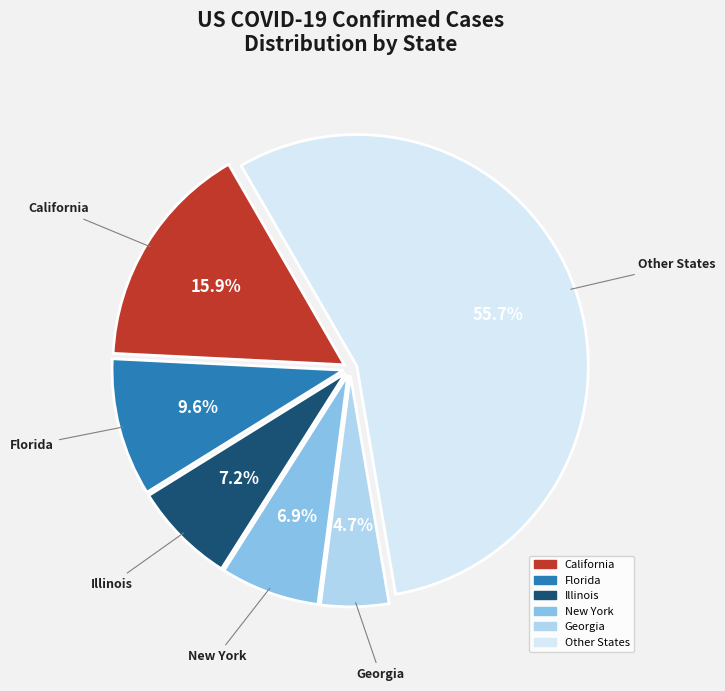

How many slices are in this pie chart?

6